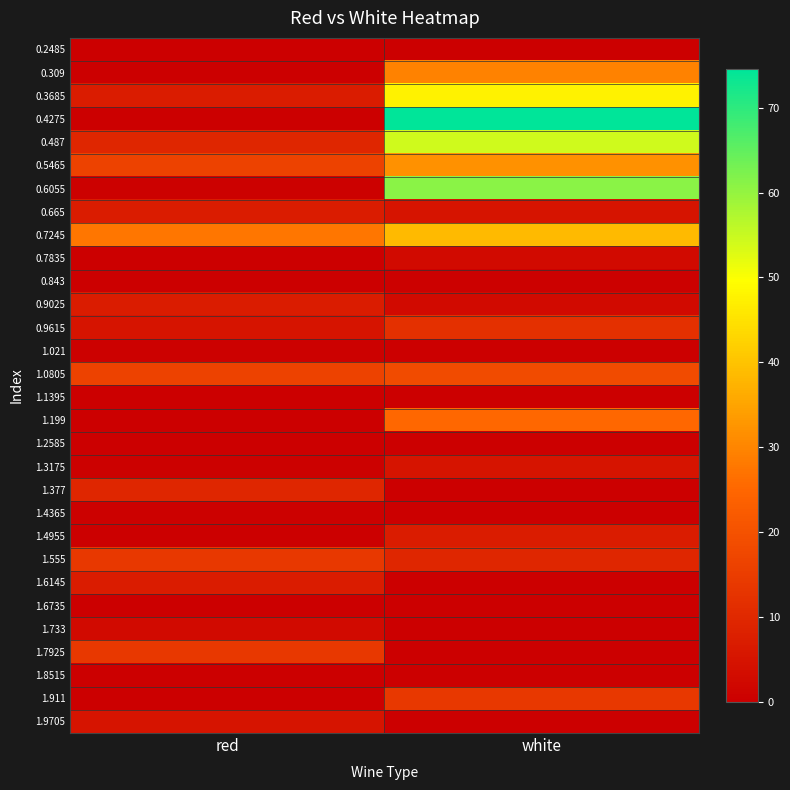

Reading left to right, list all the values displayed in this chart.

0.2485: red=0.0	white=0.0
0.309: red=0.0	white=29.7
0.3685: red=7.2	white=47.6
0.4275: red=0.0	white=74.6
0.487: red=9.5	white=54.4
0.5465: red=16.2	white=31.9
0.6055: red=0.5	white=61.1
0.665: red=7.2	white=5.0
0.7245: red=27.4	white=38.7
0.7835: red=0.0	white=2.8
0.843: red=0.0	white=0.5
0.9025: red=7.2	white=2.8
0.9615: red=5.0	white=11.7
1.021: red=0.5	white=0.0
1.0805: red=16.2	white=18.5
1.1395: red=0.0	white=0.0
1.199: red=0.0	white=25.2
1.2585: red=0.0	white=0.0
1.3175: red=0.5	white=5.0
1.377: red=9.5	white=0.0
1.4365: red=0.5	white=0.0
1.4955: red=0.0	white=7.2
1.555: red=14.0	white=9.5
1.6145: red=7.2	white=0.0
1.6735: red=0.0	white=0.0
1.733: red=2.8	white=0.0
1.7925: red=14.0	white=0.0
1.8515: red=0.0	white=0.0
1.911: red=0.0	white=14.0
1.9705: red=5.0	white=0.0